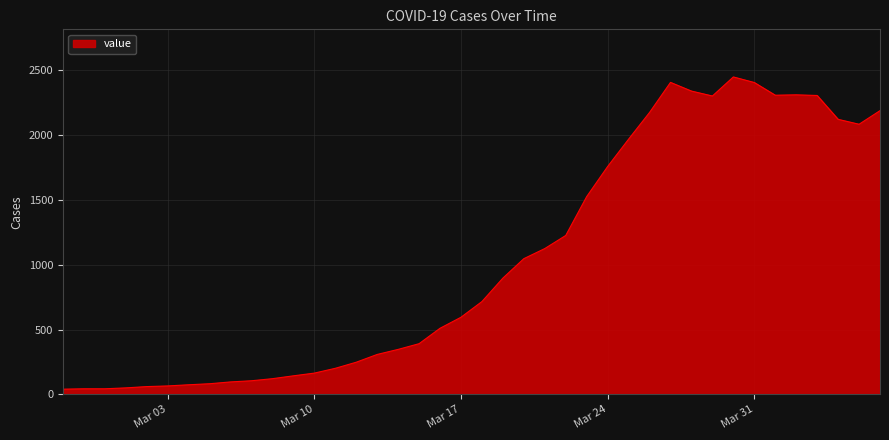

What is the sum of all values?

41349